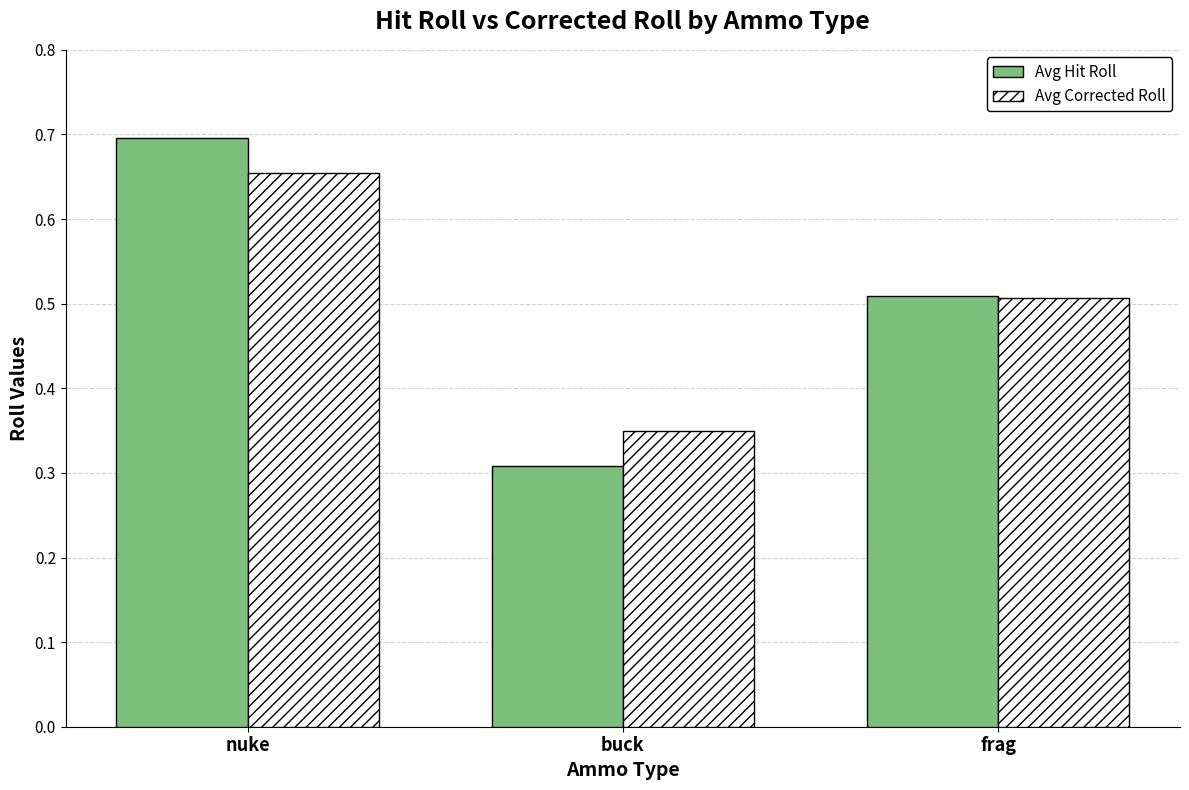

What is the sum of the Avg Hit Roll values at buck and nuke?

1.0